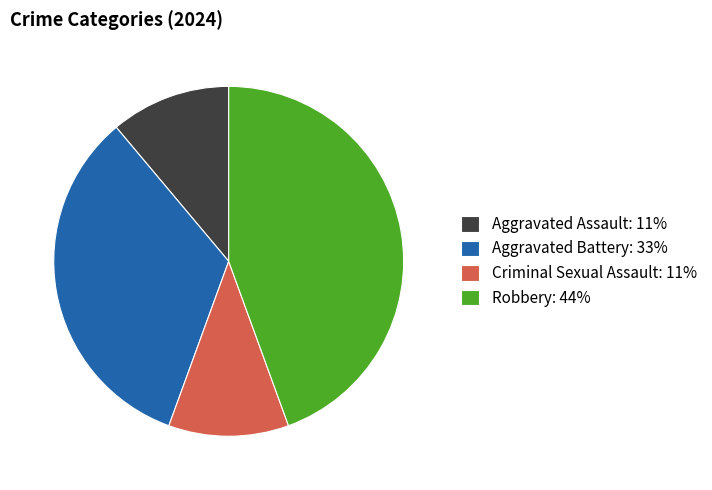

Which has a higher value, Aggravated Assault or Aggravated Battery?

Aggravated Battery